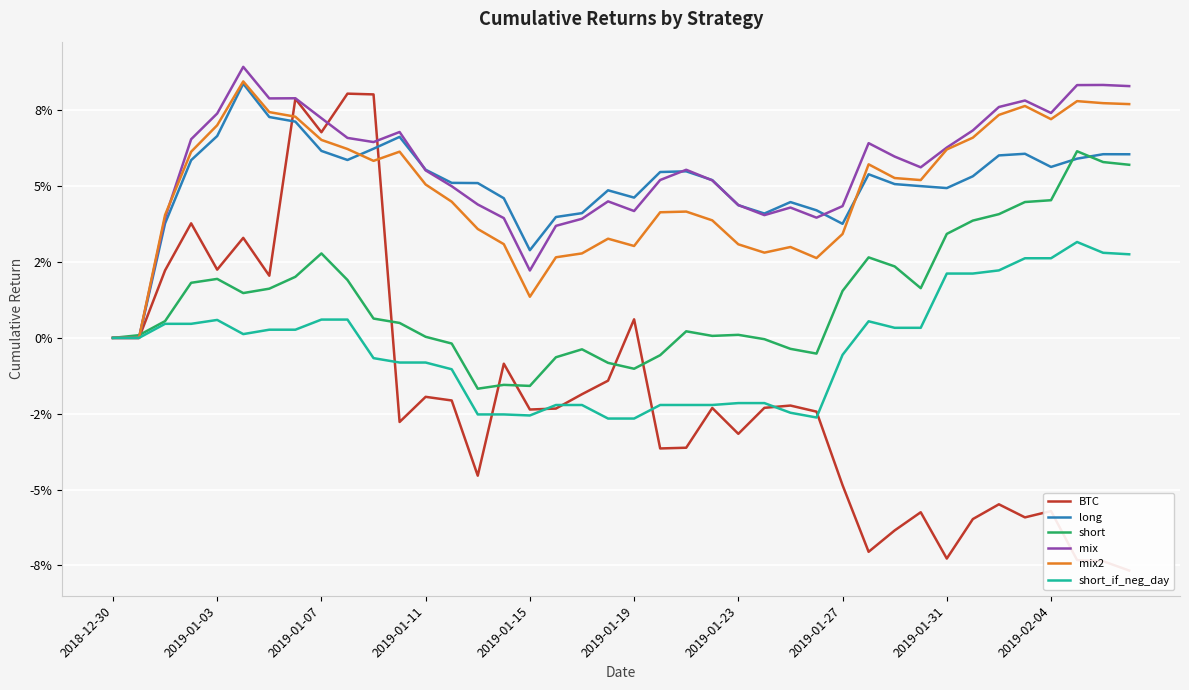

What position from the left is 34?

35